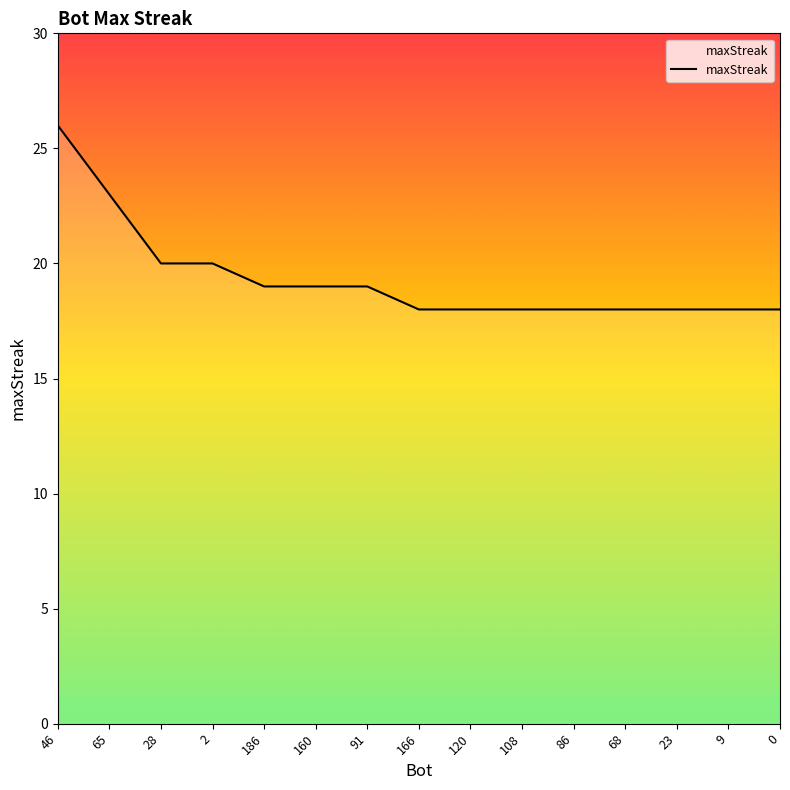

True or false: the data shows 9 at 0.

False